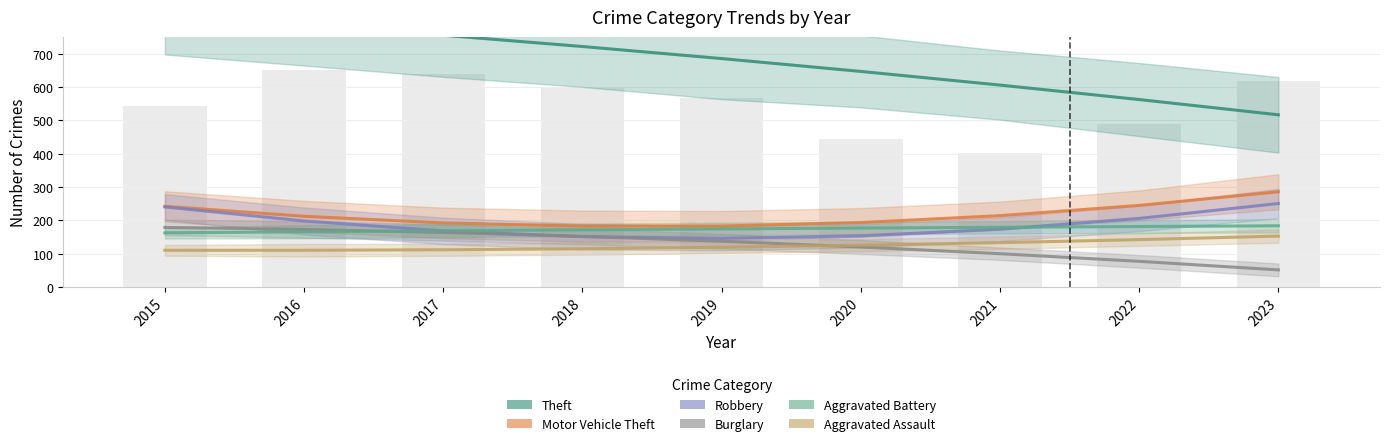

How many bars are there in each group?

6